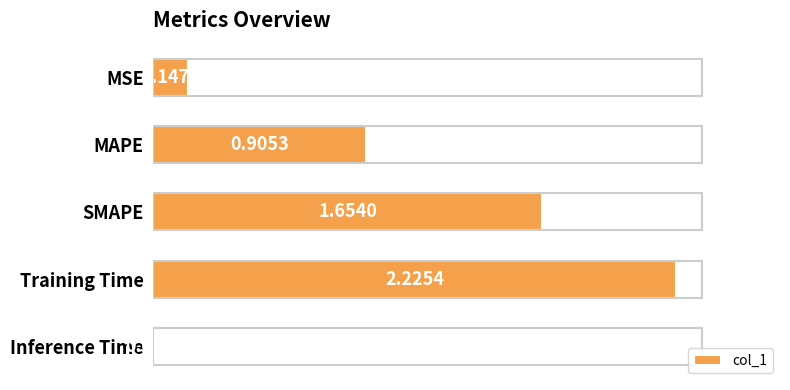

List the labels in order of value, largest first.

Training Time, SMAPE, MAPE, MSE, Inference Time